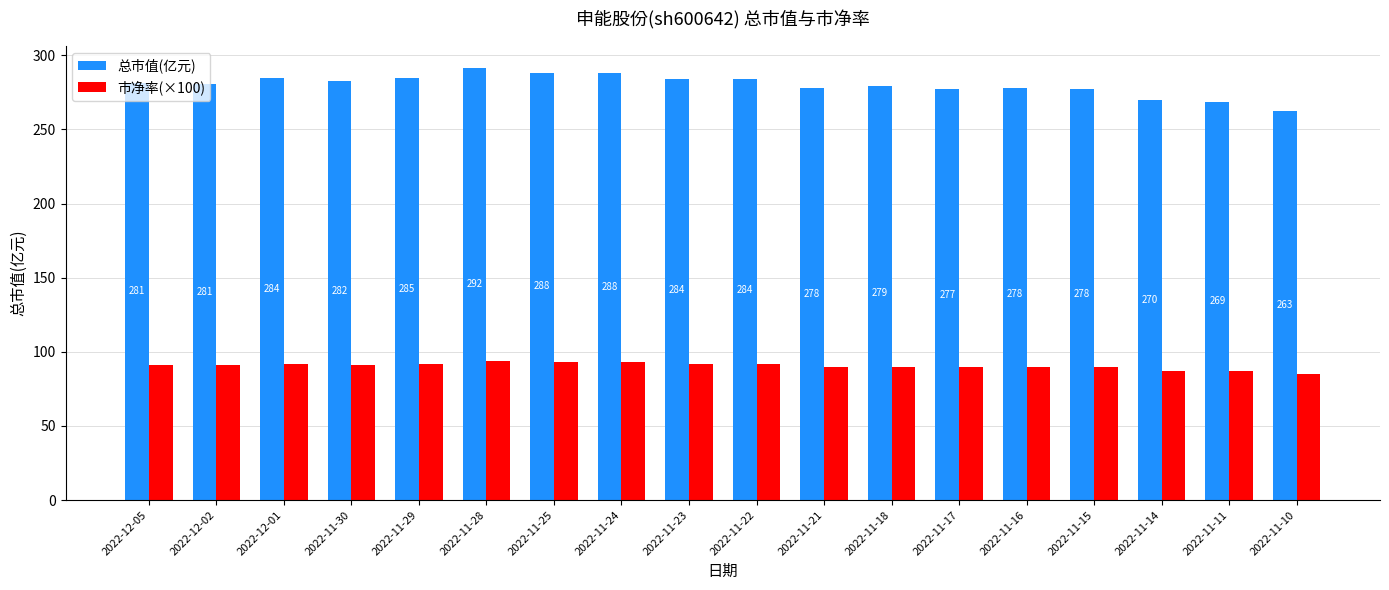

Does the chart contain stacked bars?

No